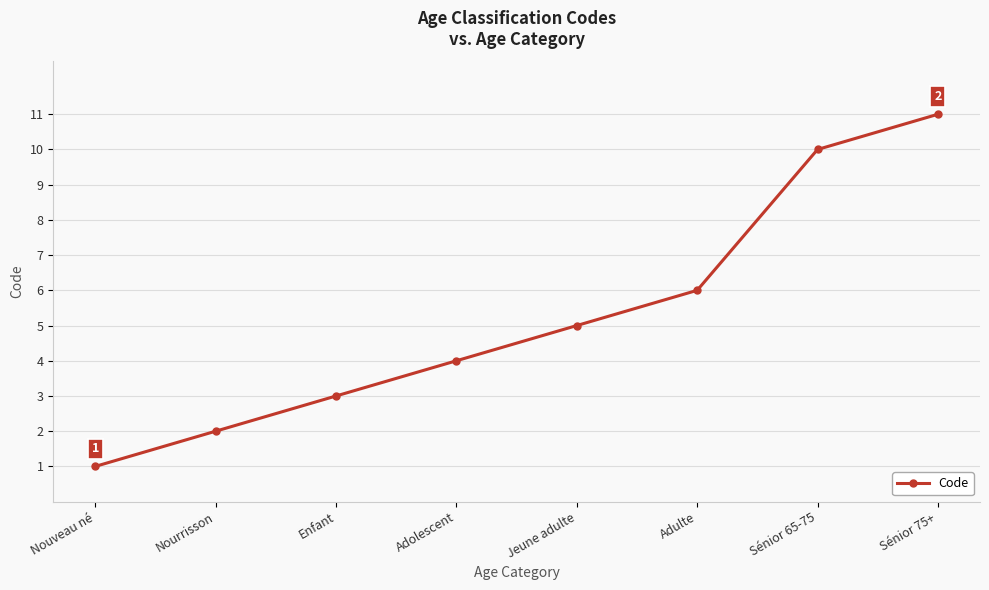

At which category does the chart reach its peak across all series?

Sénior 75+